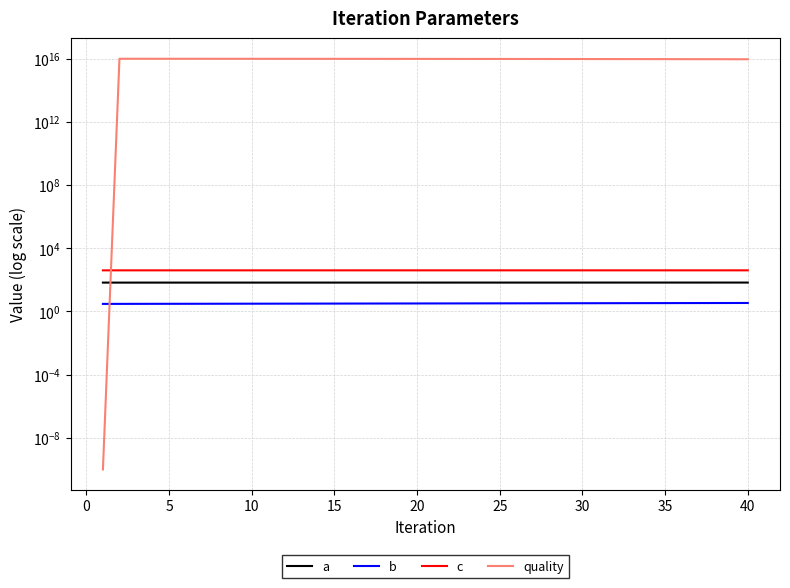

The value of quality at 15 is 15562377845562048.0. True or false?

False